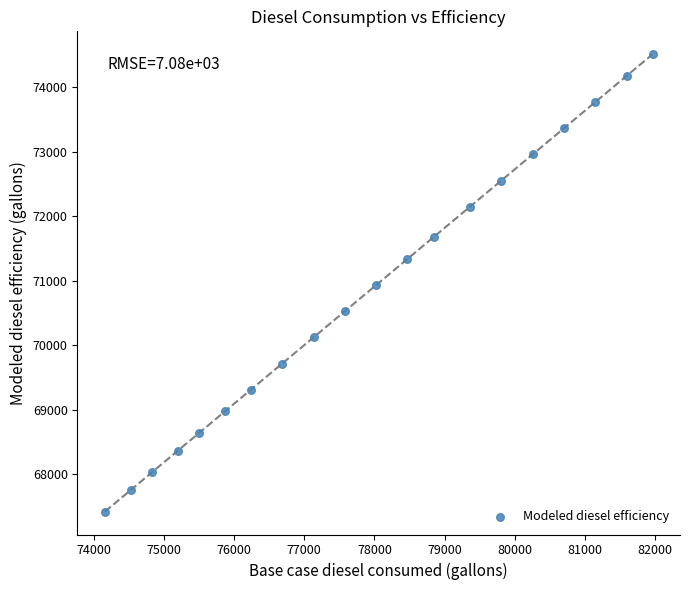

What is the range of Y values (max minus min)?

7093.2